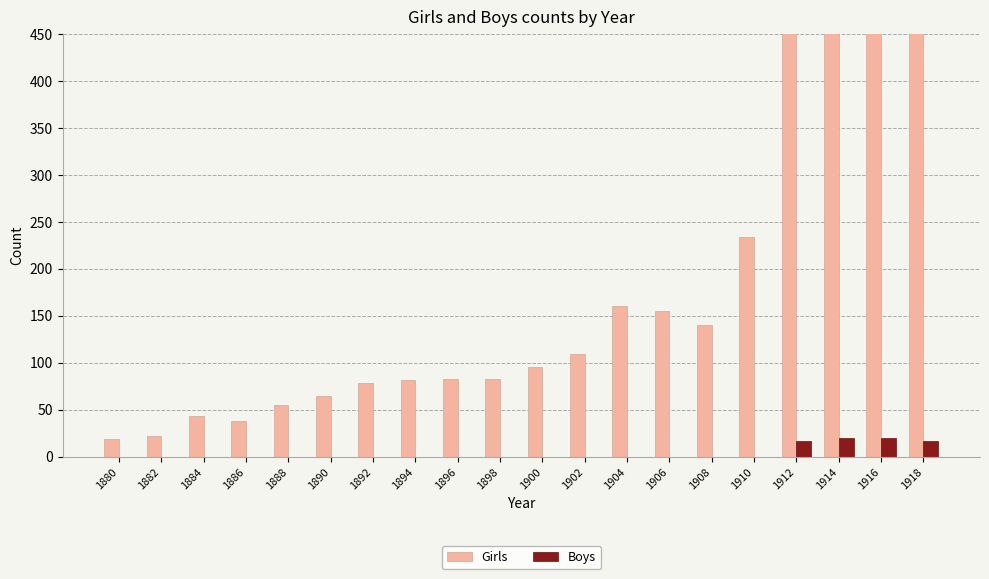

What is the sum of all Girls values?

4321